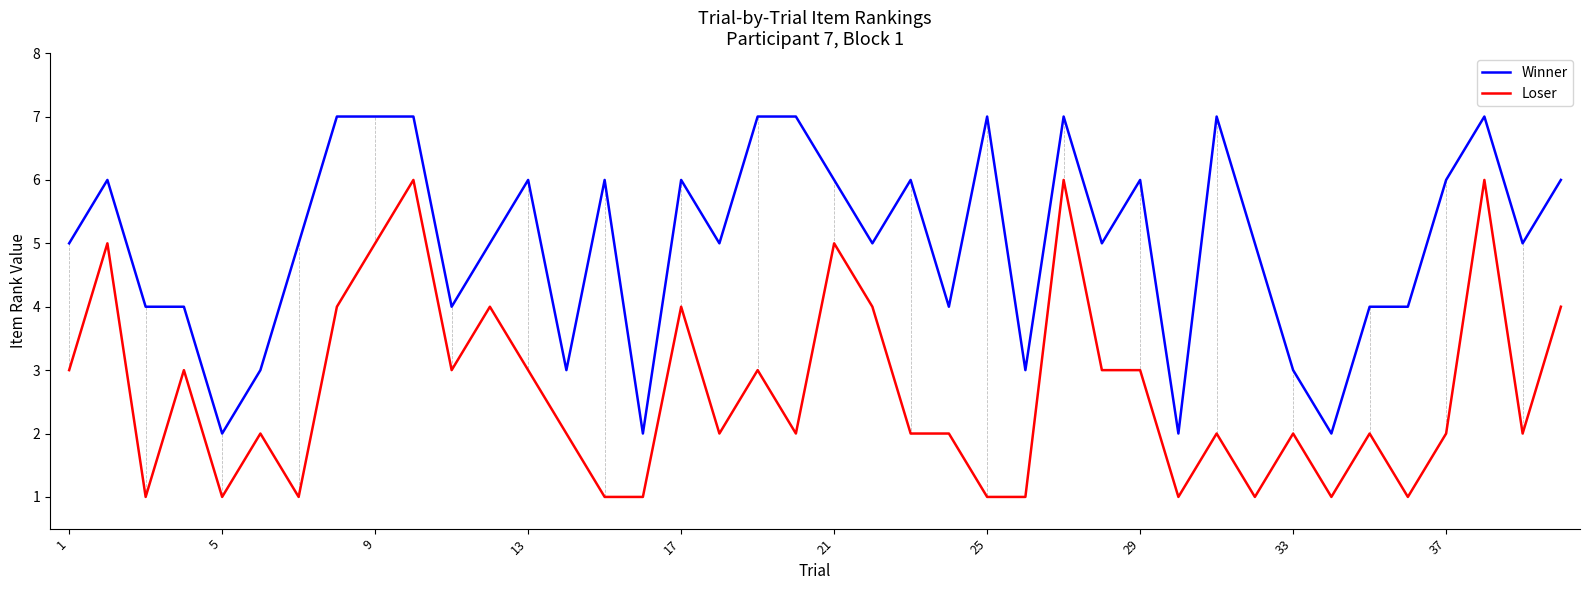

What is the lowest value of the Loser series?

1